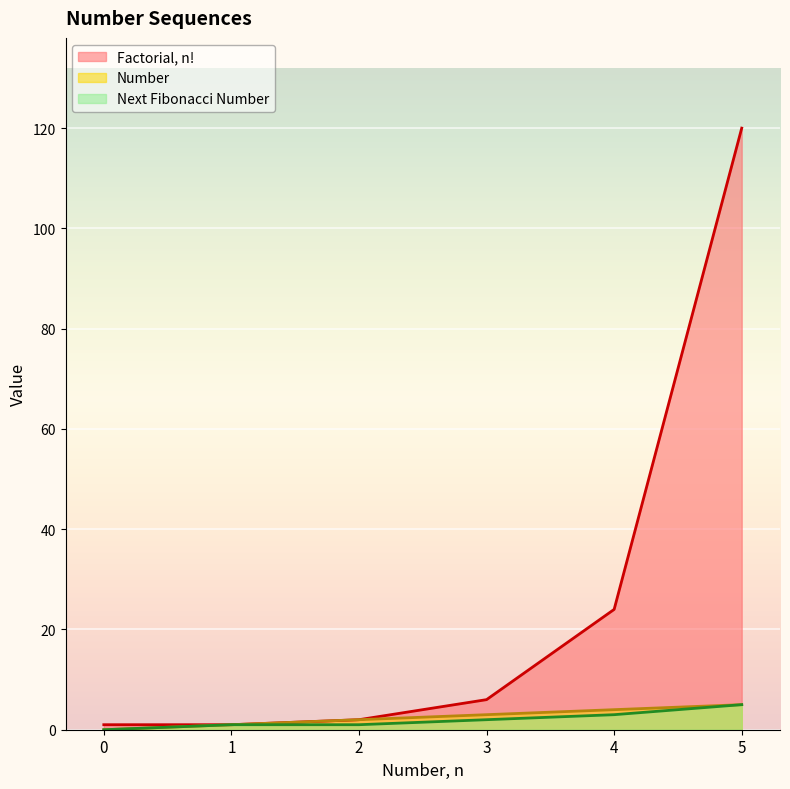

Reading left to right, what are all the values shown in this chart?

Factorial, n!: 0=1	1=1	2=2	3=6	4=24	5=120
Number: 0=0	1=1	2=2	3=3	4=4	5=5
Next Fibonacci Number: 0=0	1=1	2=1	3=2	4=3	5=5